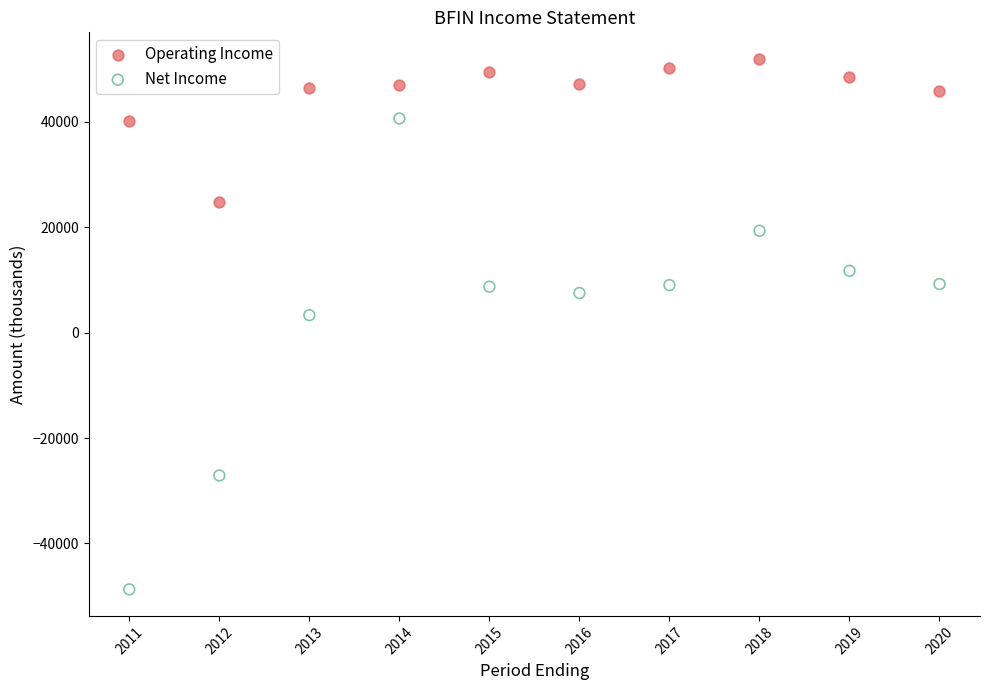

Across all series, what Y value is closest to 1600?

3300